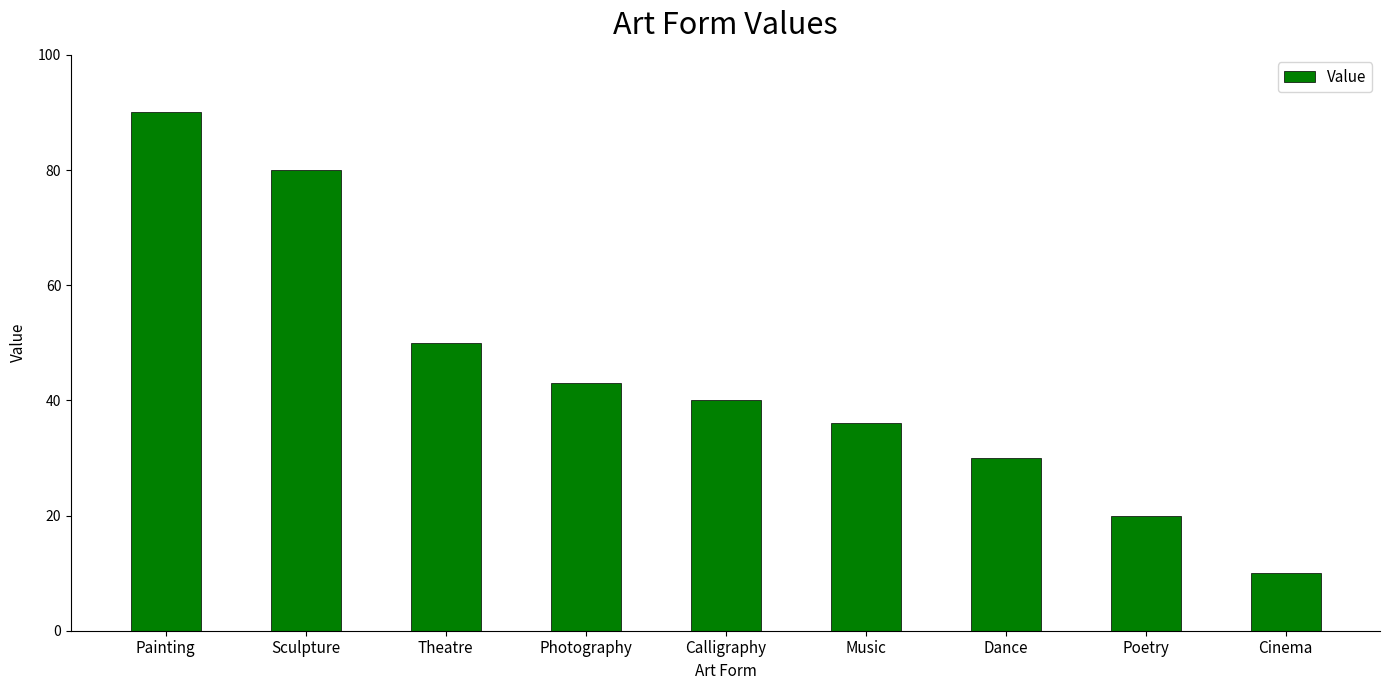

The chart shows a value of 69 at Calligraphy. True or false?

False